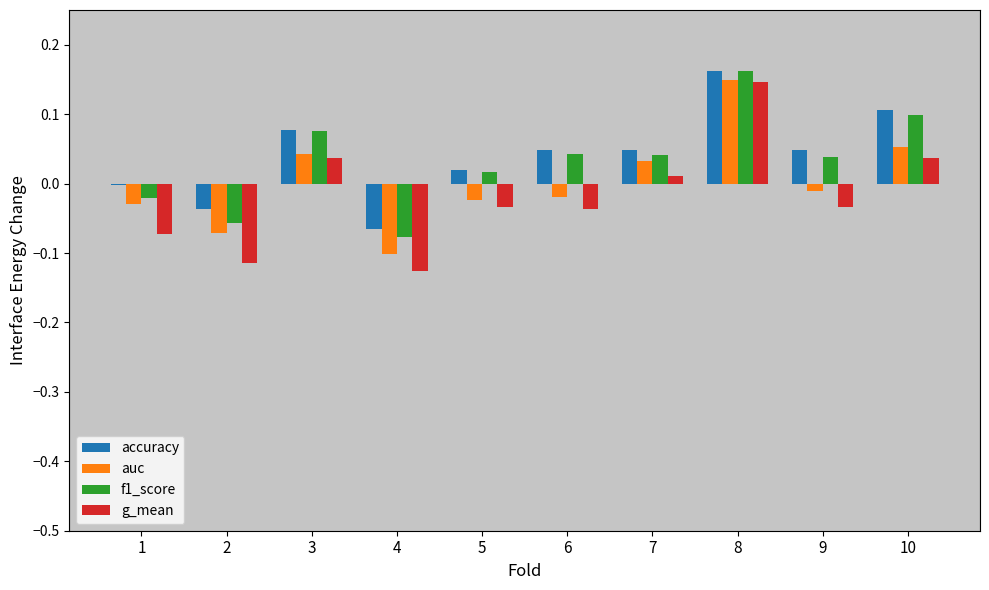

What is the sum of all accuracy values?

0.4